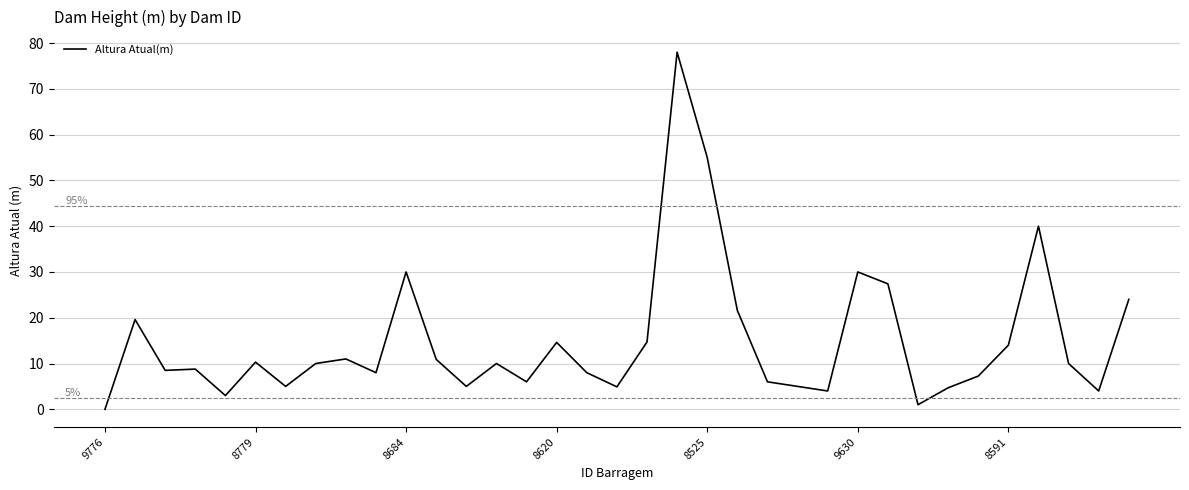

What is the maximum value shown in the chart?

78.0